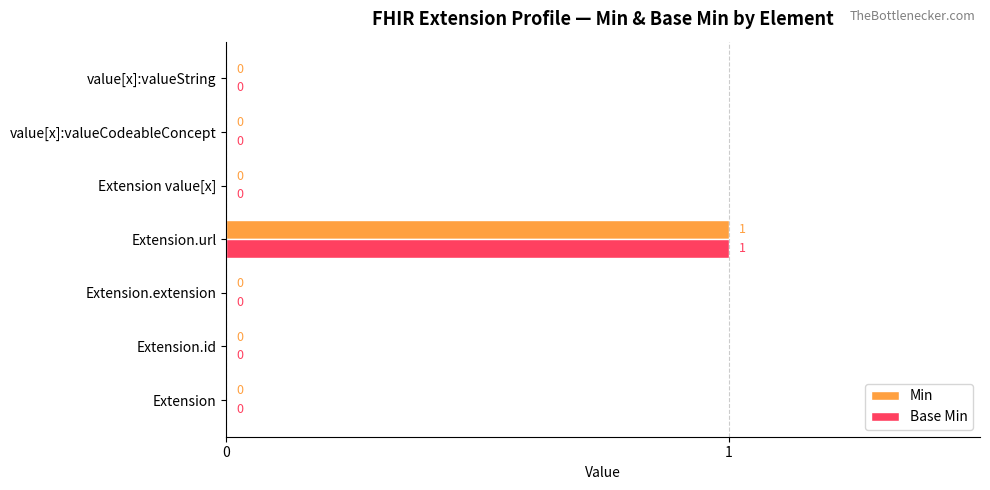

The Min series shows -1 at Extension.id. True or false?

False